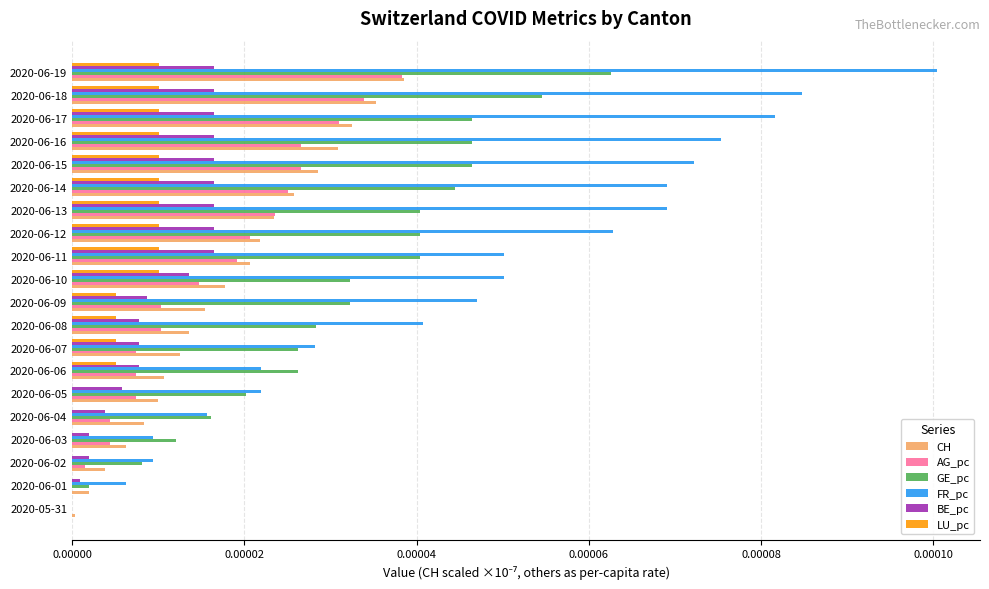

Between 2020-06-07 and 2020-06-08, which series saw the biggest shift?

FR_pc